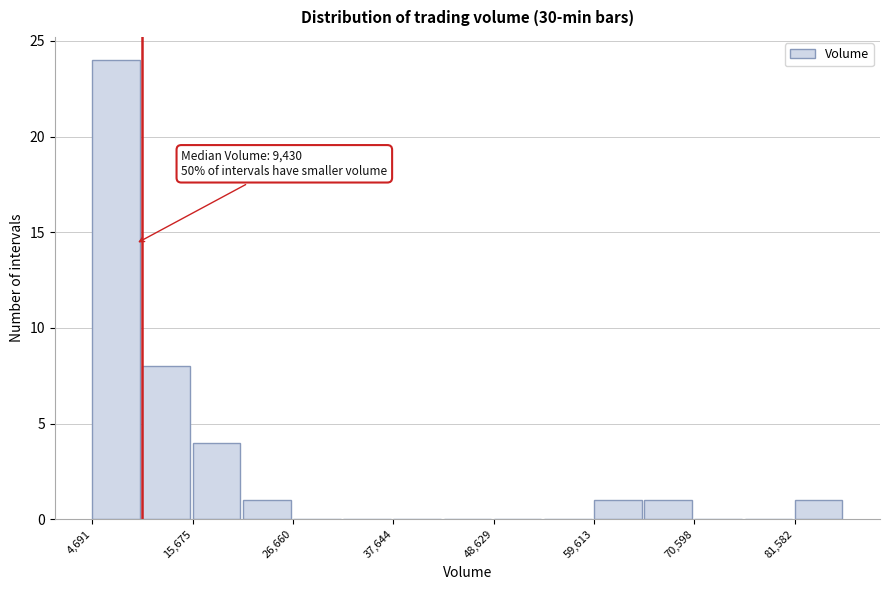

Around what value on the x-axis is the tallest bar? Give the approximate position of its centre, as read against the axis.

8000